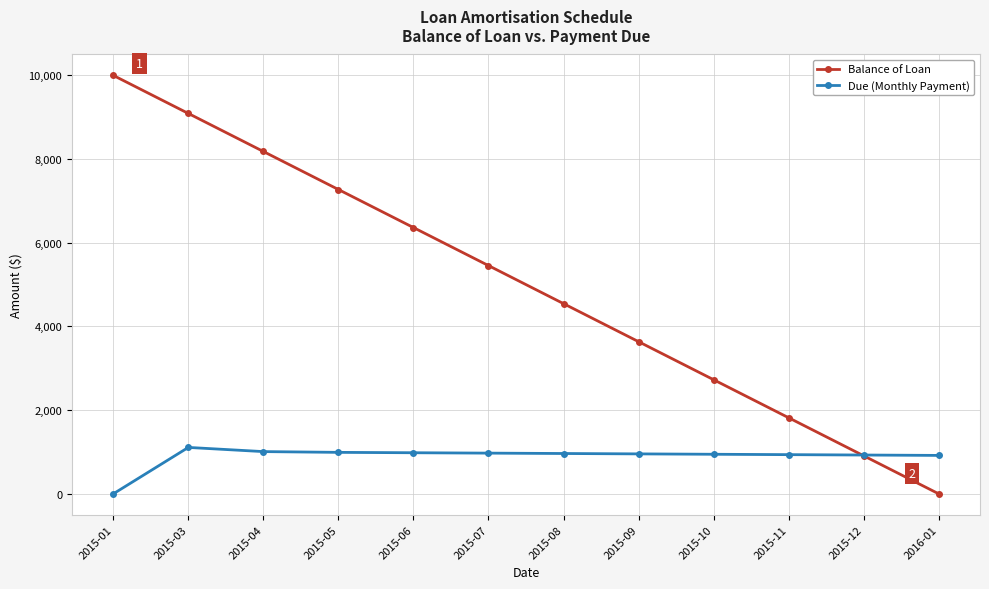

Rank the series by their average value, from highest to lowest.

Balance of Loan, Due (Monthly Payment)